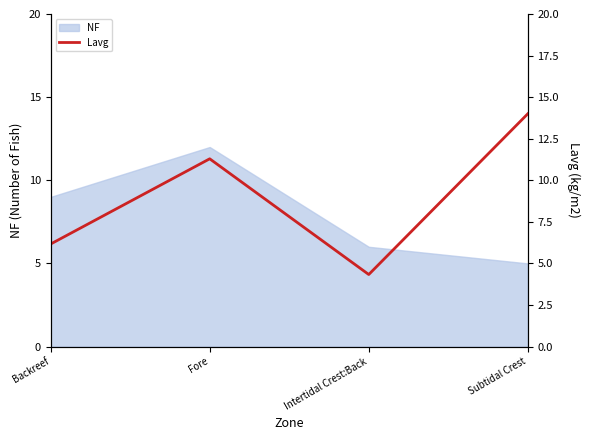

How many interior local peaks (higher than both neighbors) does the data have?

1